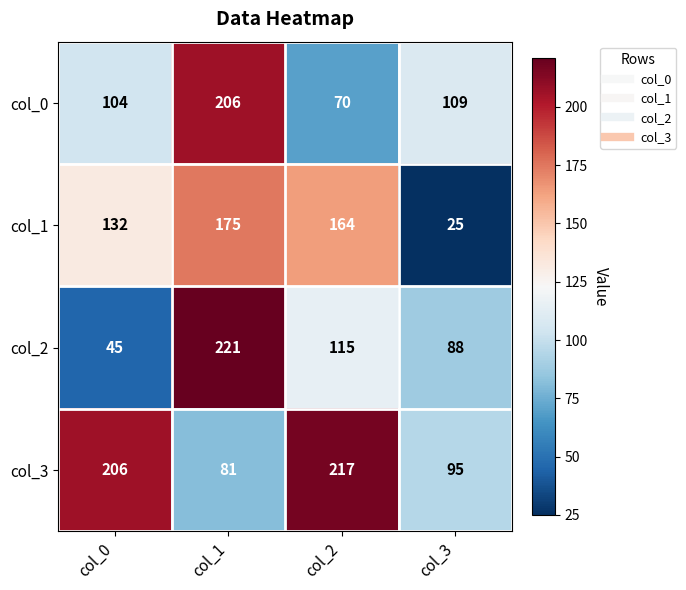

Where does the col_1 series first go above 164?

col_1